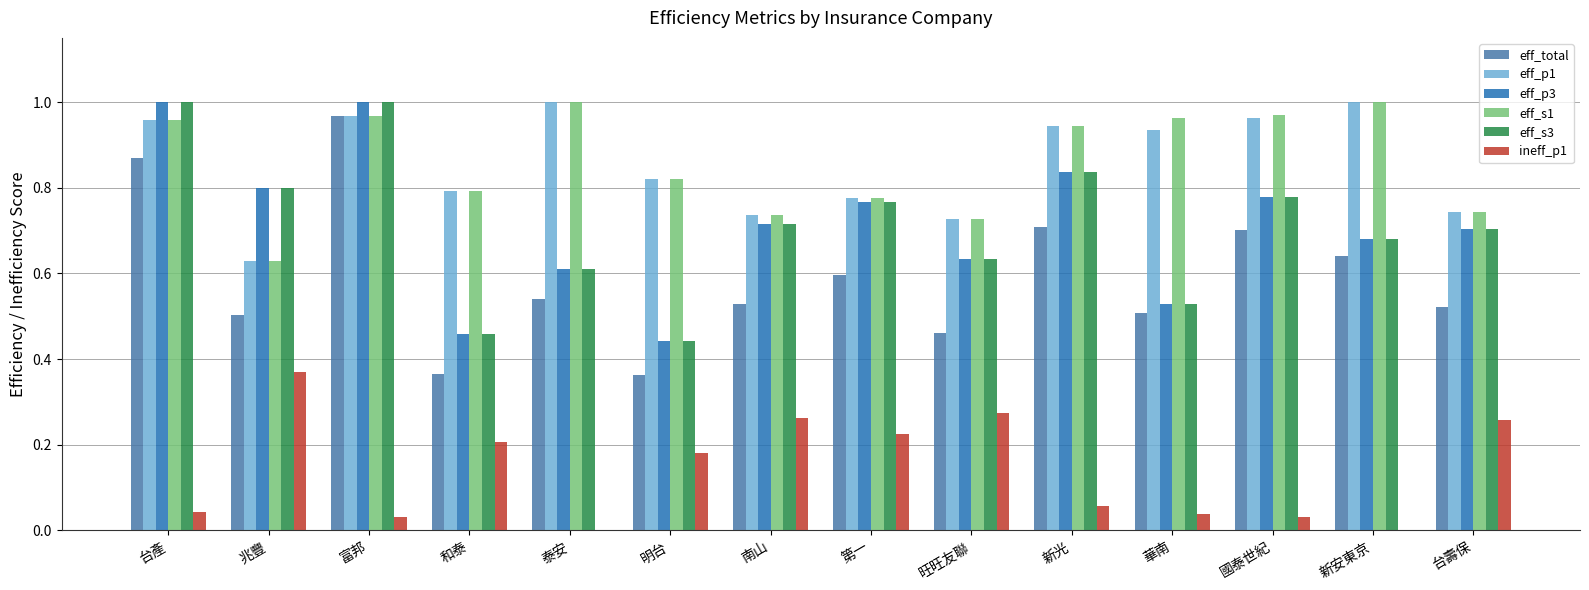

Is the value of eff_p1 at 明台 greater than the value of eff_total at 富邦?

No